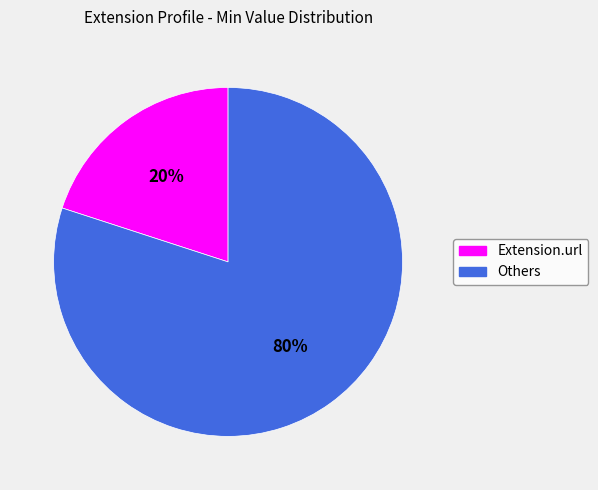

True or false: Extension.url accounts for 11% of the total.

False